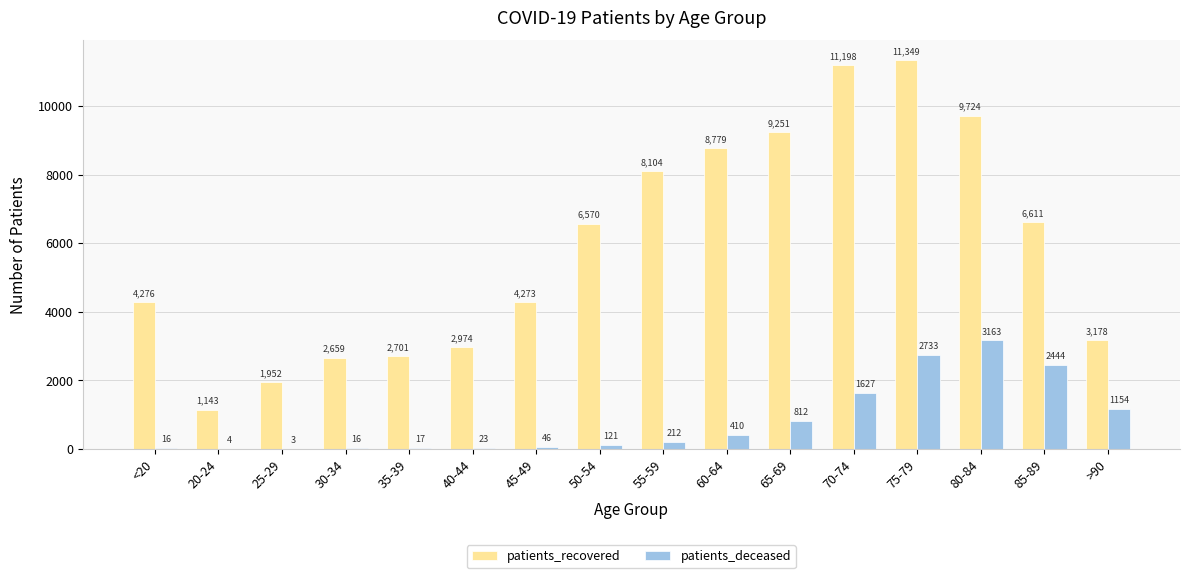

Which series changed the most between <20 and 80-84?

patients_recovered